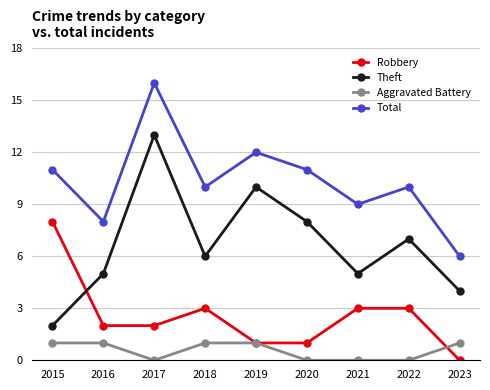

What is the spread (max minus min) of values at 2015?

10